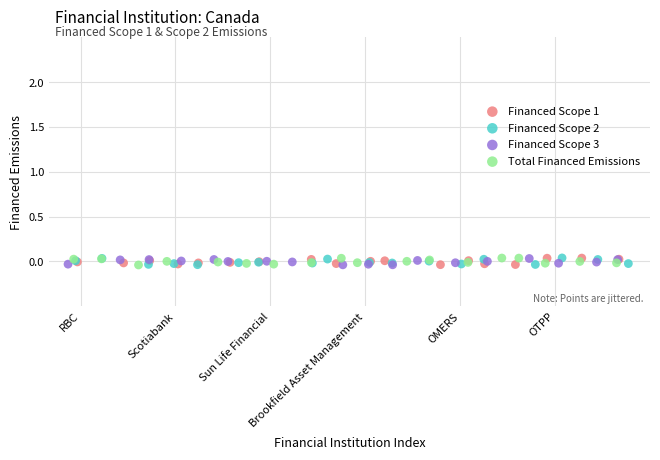

What are all the series names shown in the legend?

Financed Scope 1, Financed Scope 2, Financed Scope 3, Total Financed Emissions